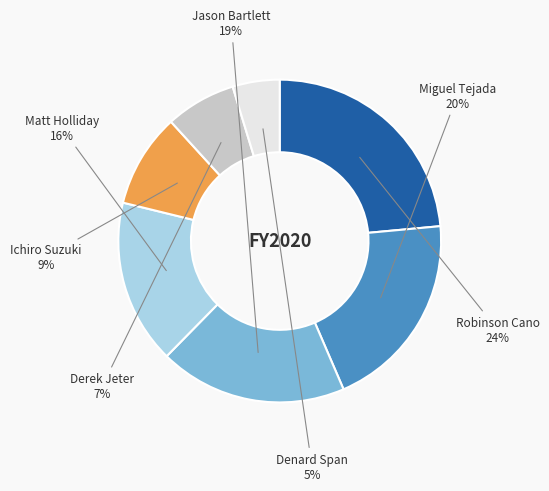

To the nearest percent, what is the difference between the largest and smallest slice percentages?

19%